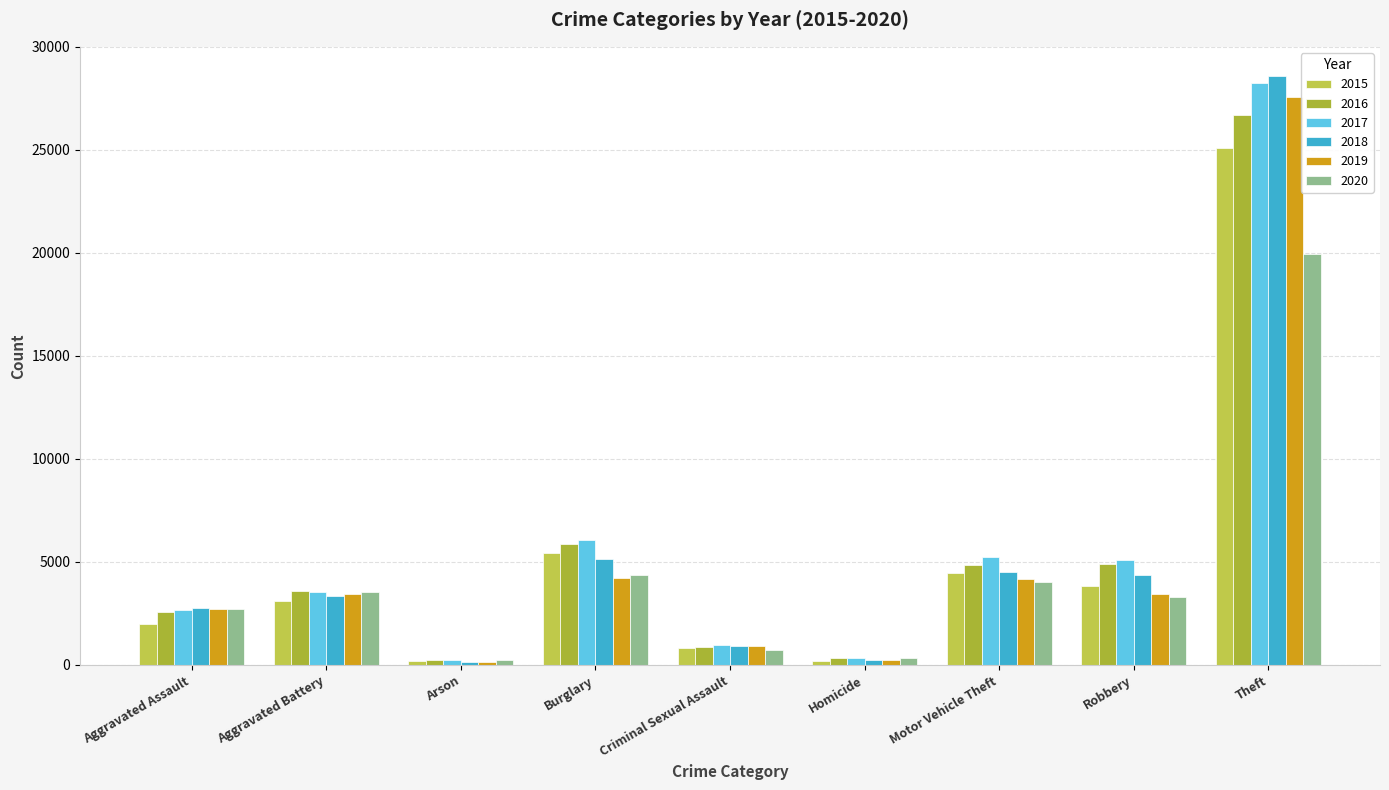

What is the average value of the 2015 series?

5012